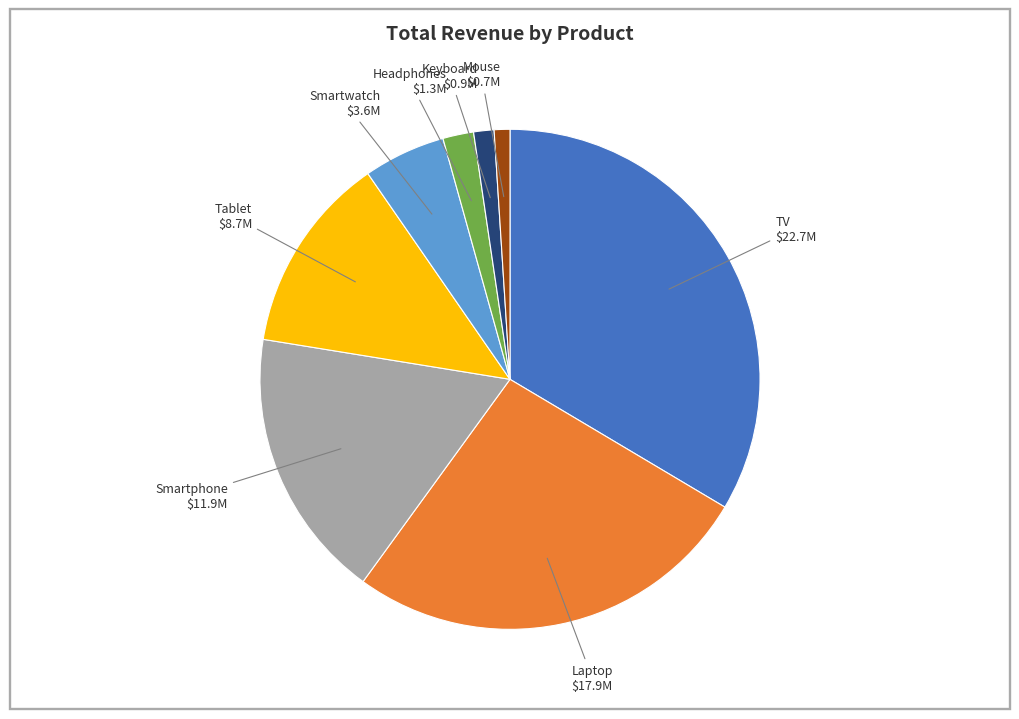

Is there any slice that represents more than half of the pie?

No